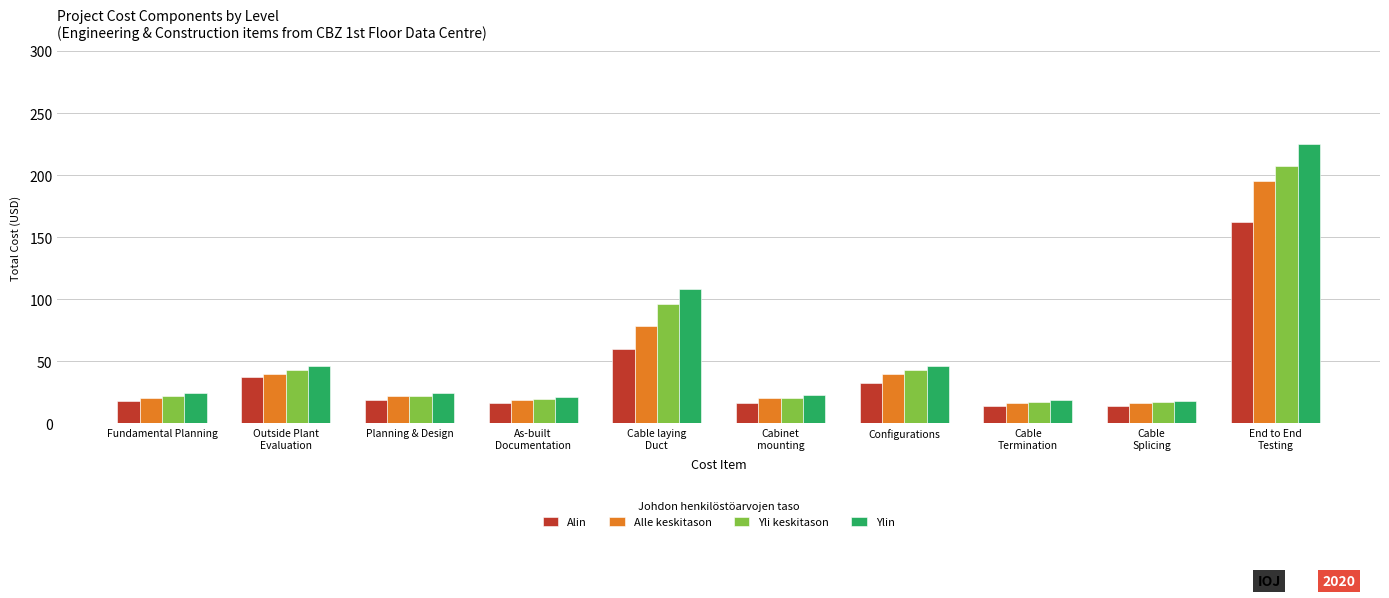

What is the spread (max minus min) of values at Planning & Design?

5.9